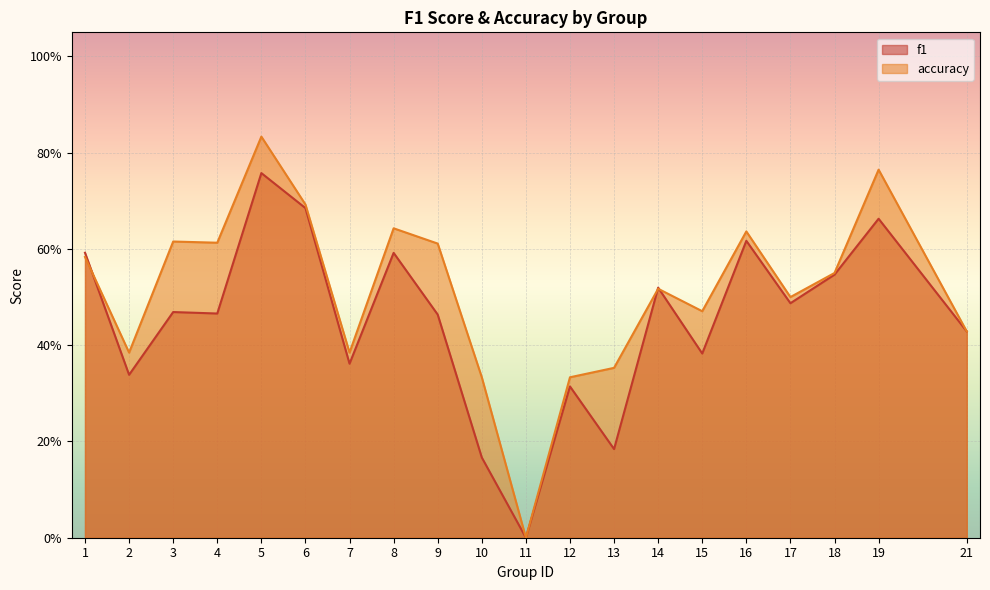

How many interior local valleys does the accuracy series have?

6